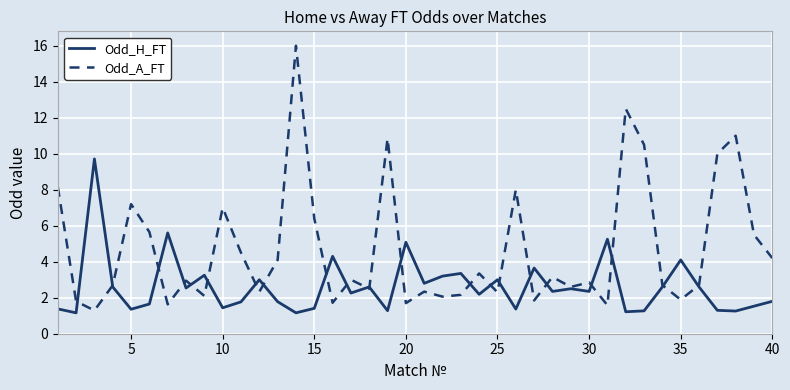

What is the minimum value for Odd_A_FT?

1.3